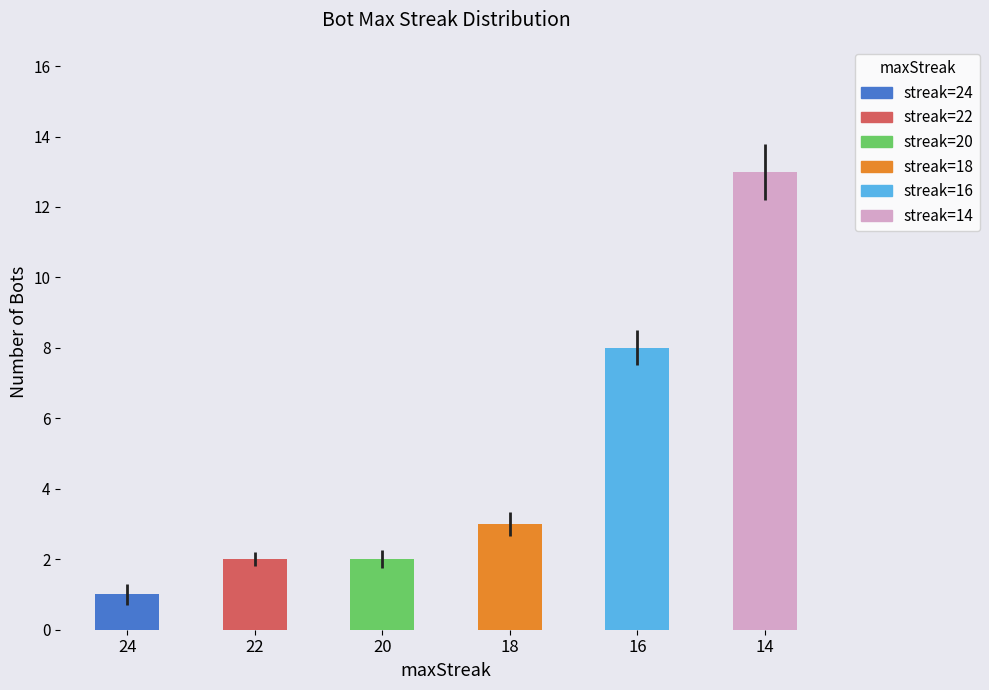

What is the value of the 4th bar from the left?

3